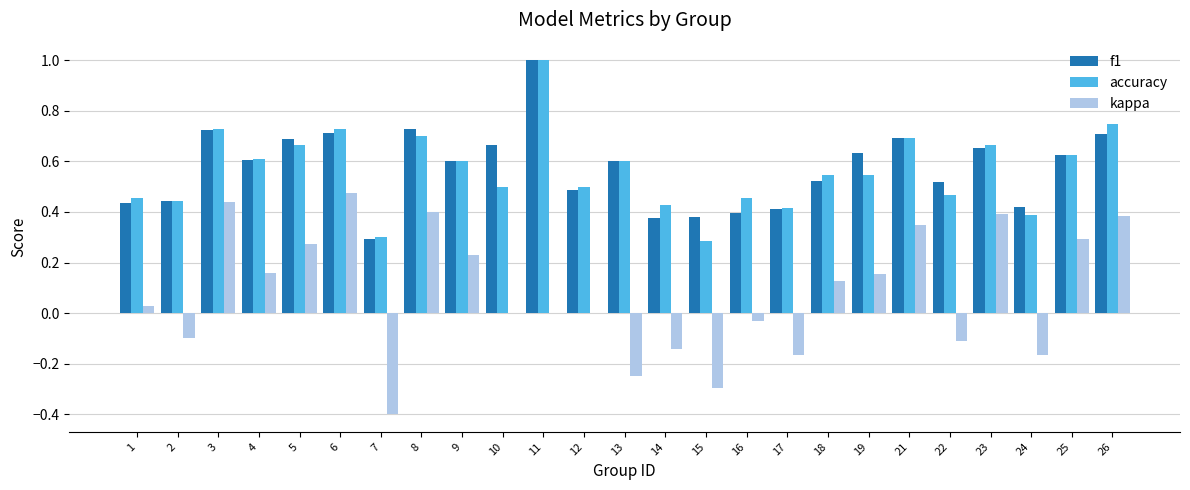

Is the value of f1 at 14 greater than the value of kappa at 6?

No